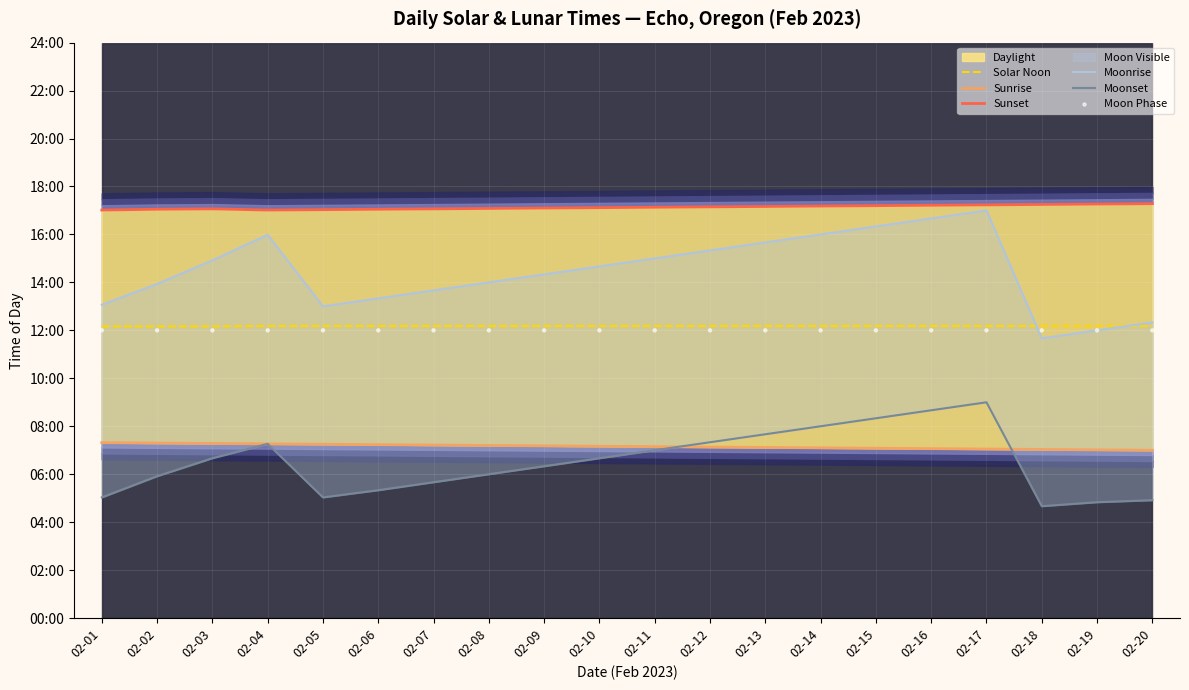

Is the value of Moonset at 02-19 greater than the value of Sunset at 02-07?

No